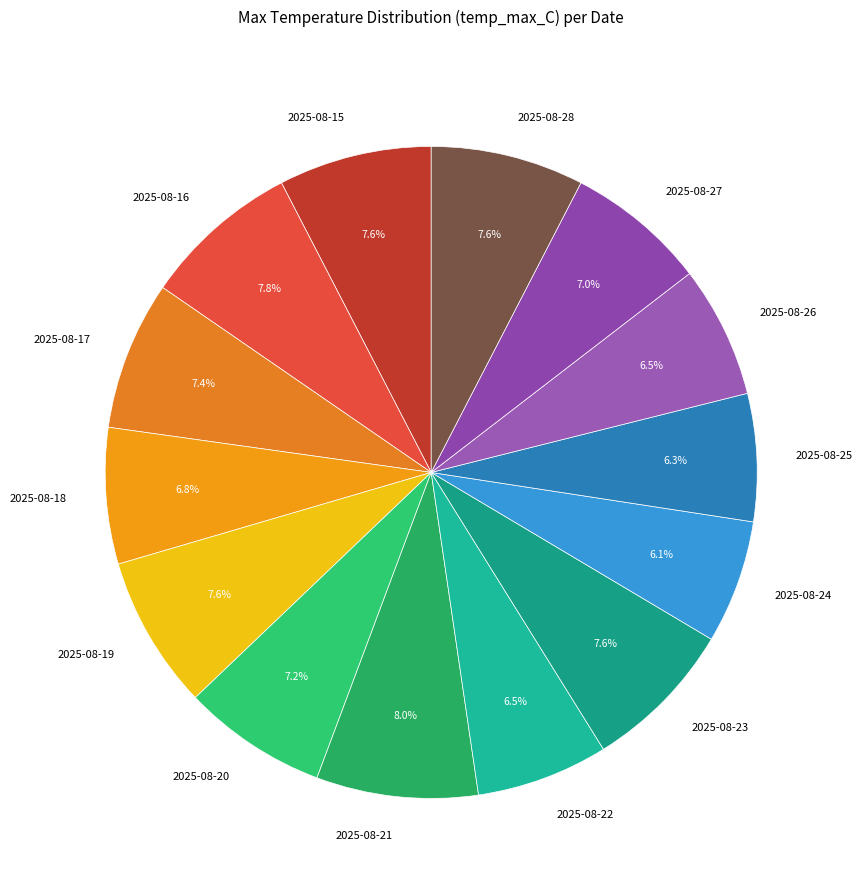

Is there any slice that represents more than half of the pie?

No